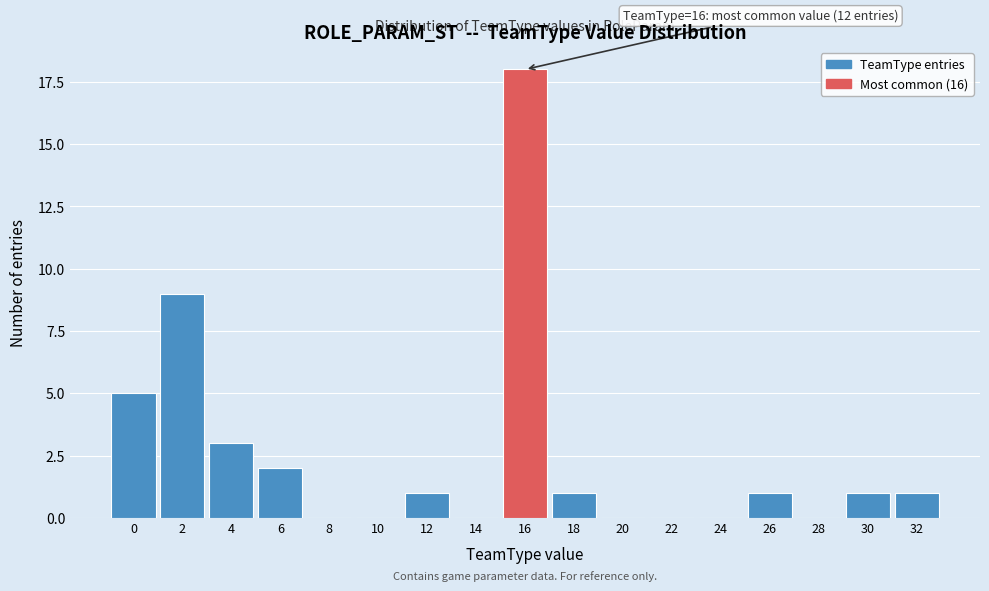

Reading right to left, transcribe all the data shown in this chart.

32=1	30=1	28=0	26=1	24=0	22=0	20=0	18=1	16=18	14=0	12=1	10=0	8=0	6=2	4=3	2=9	0=5